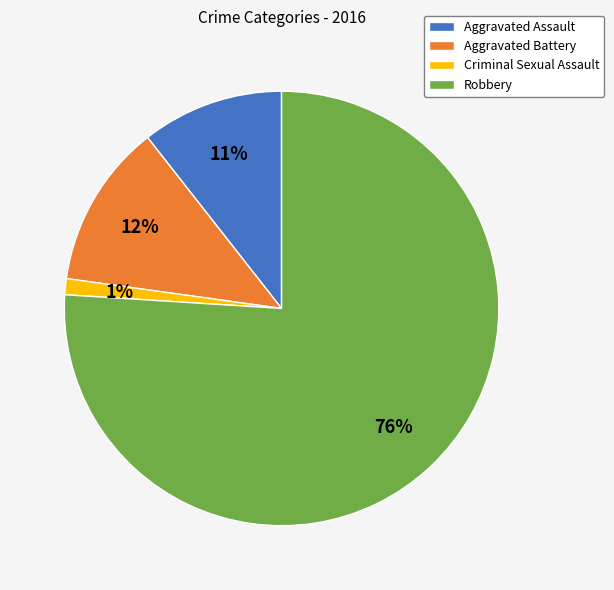

Approximately how many times larger is the value at Aggravated Assault compared to Robbery?

0.1